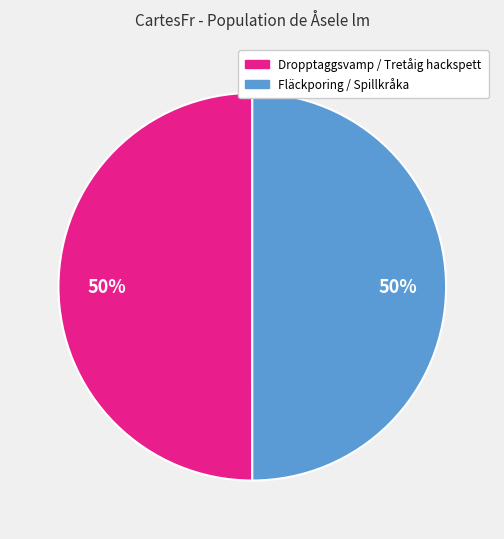

The Fläckporing / Spillkråka slice represents 43% of the pie. True or false?

False